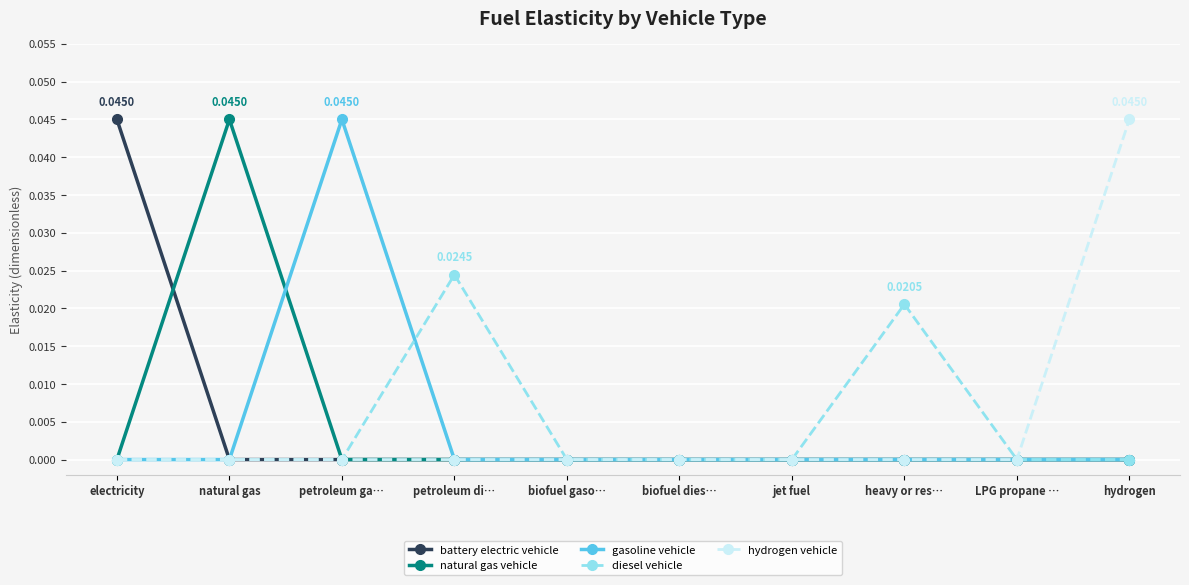

At which category does natural gas vehicle reach its first local peak?

natural gas